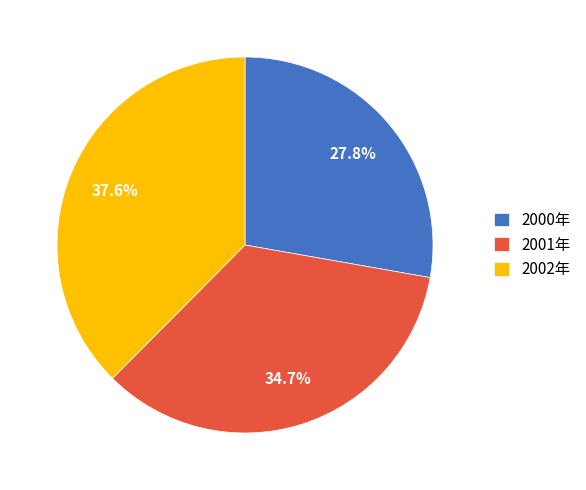

To the nearest percent, what is the combined percentage of 2001年 and 2002年?

72%